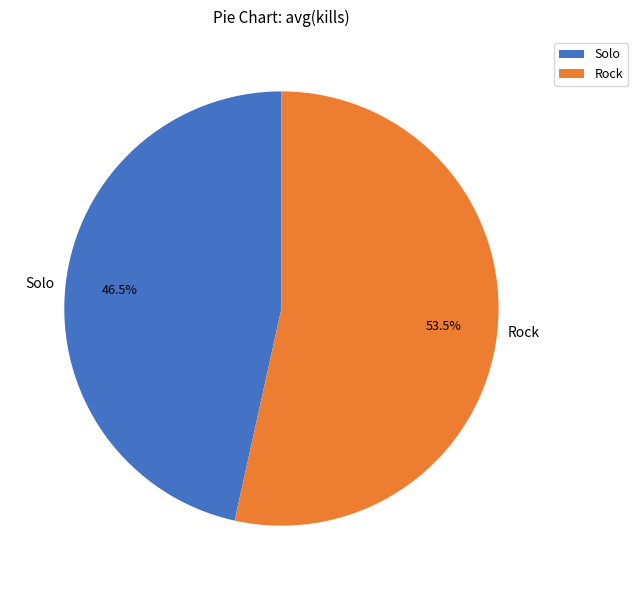

How many slices are in this pie chart?

2